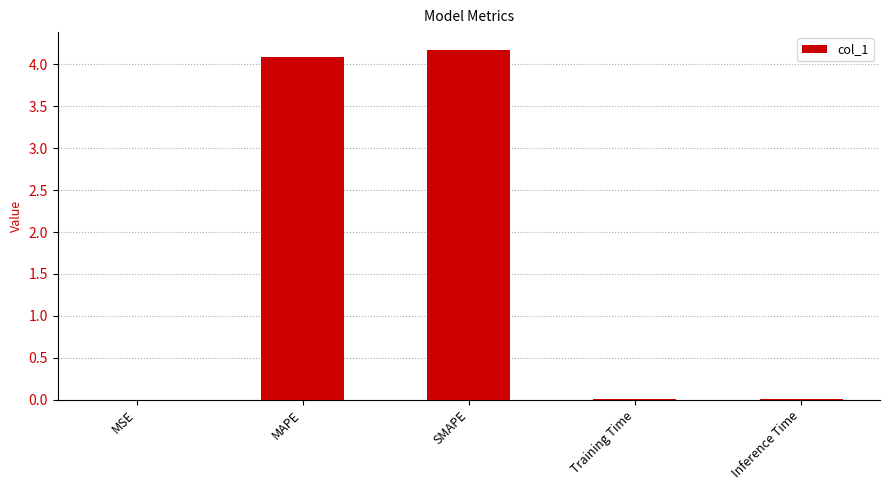

Between MAPE and Training Time, which is larger?

MAPE